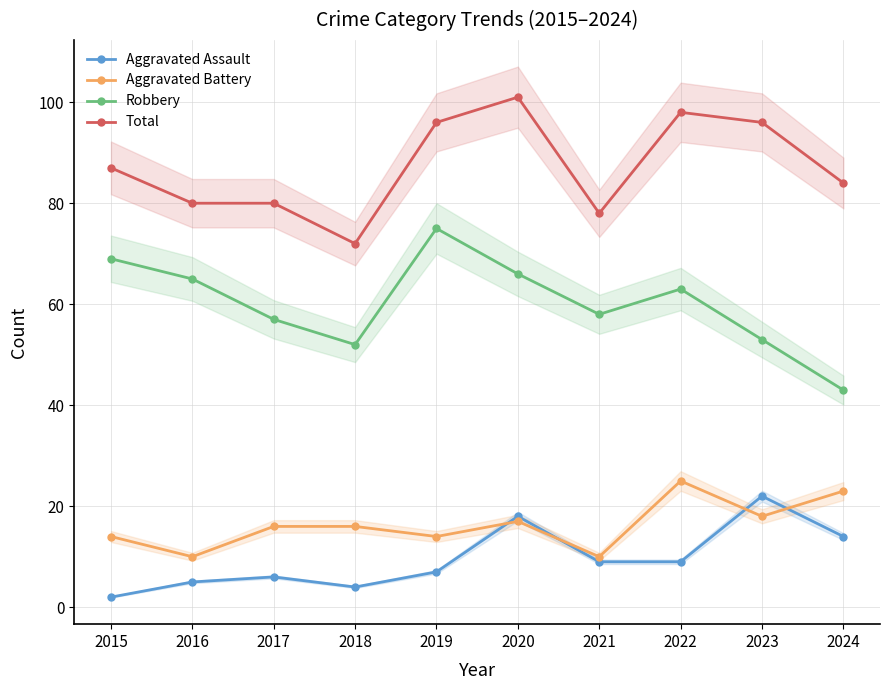

What is the difference between the Robbery values at 2016 and 2023?

12